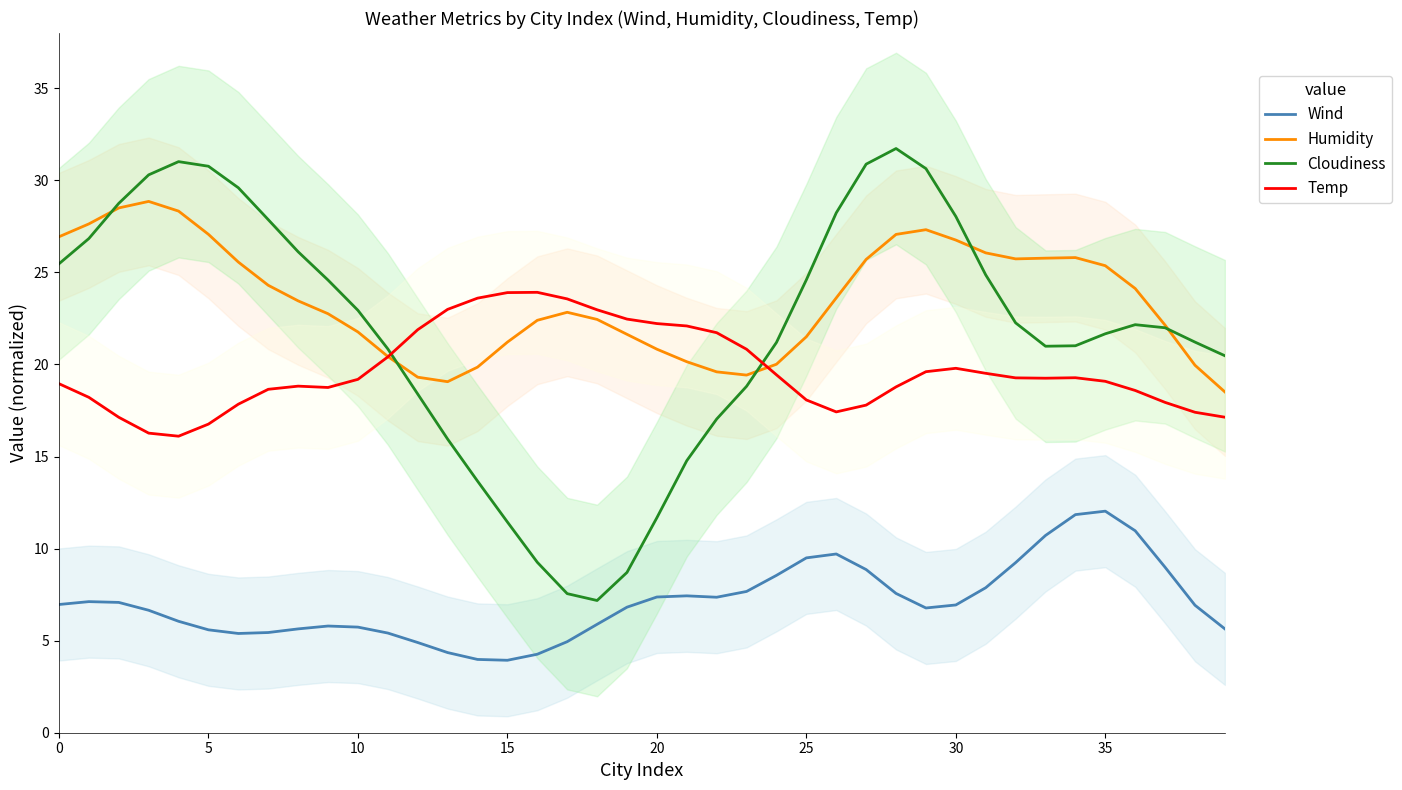

What is the difference between the Humidity values at 15 and 20?

0.4